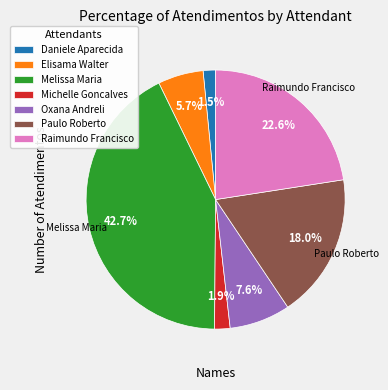

Which slice is the largest?

Melissa Maria